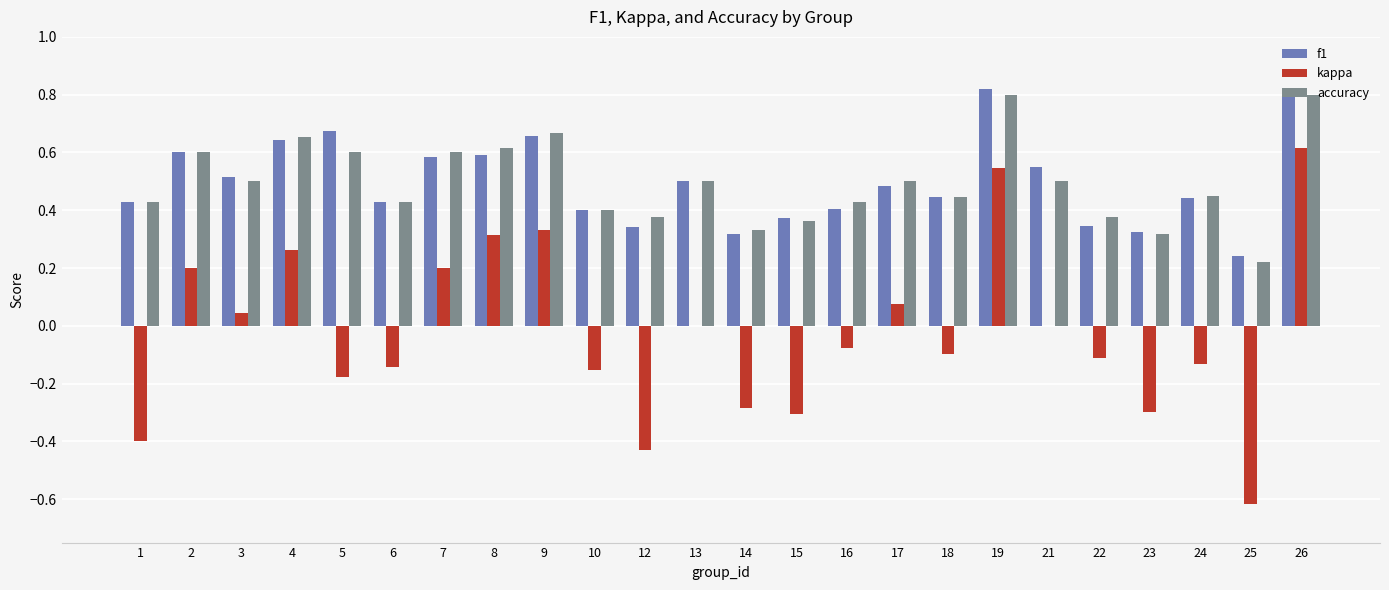

What is the sum of the kappa values at 15 and 21?

-0.3